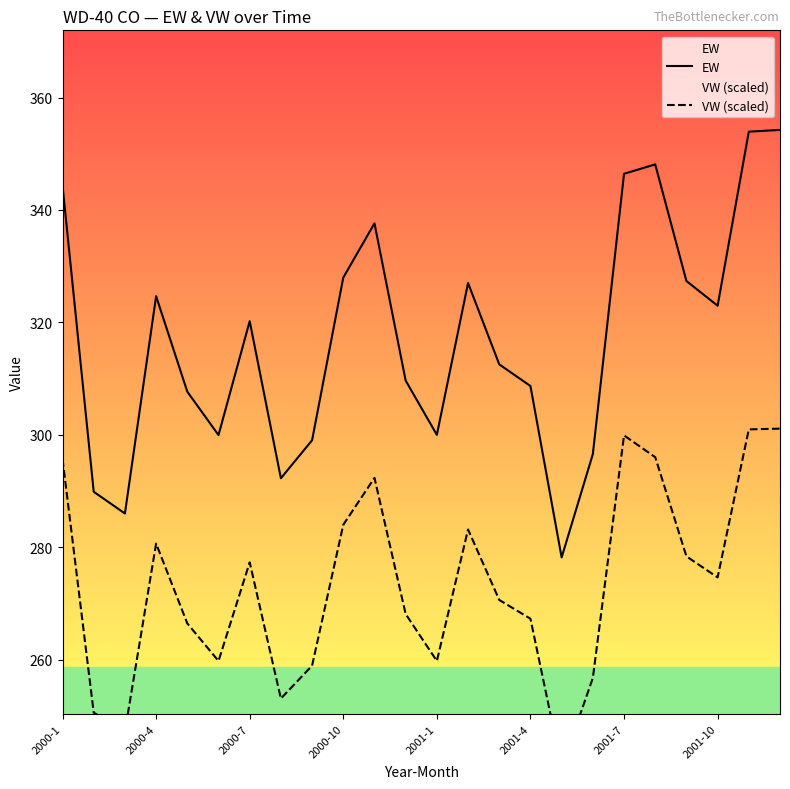

Is it true that EW equals 198.5 at 10?

False